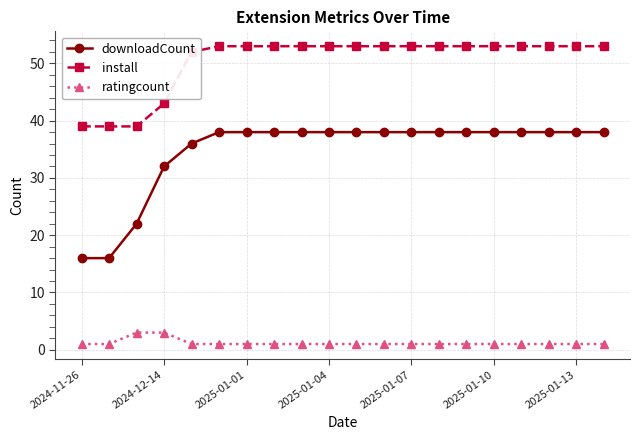

How many lines are shown in the chart?

3